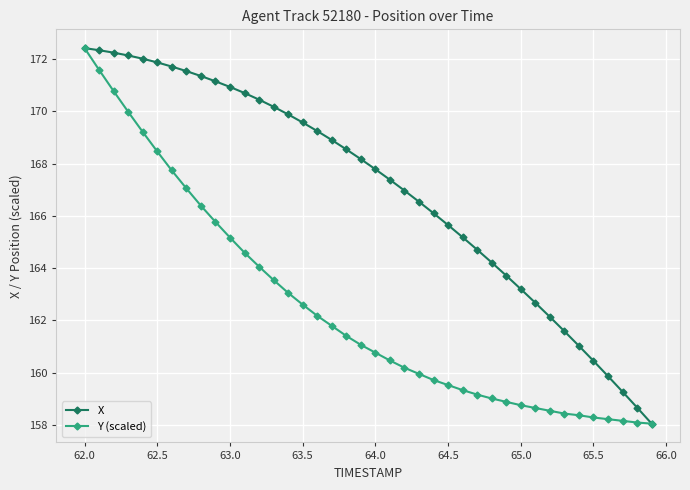

What is the value of the X point at the 25th from the left?

166.1